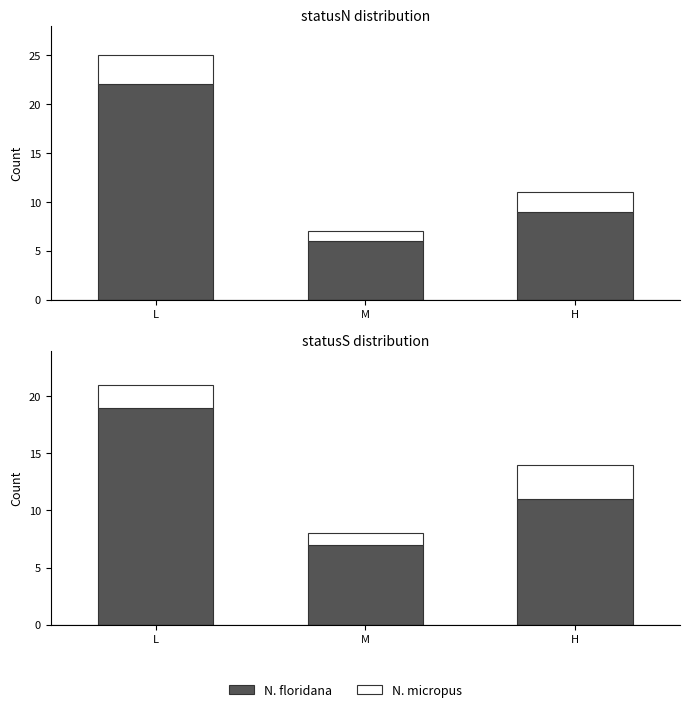

What is the difference between the N. floridana values at M and H?

4